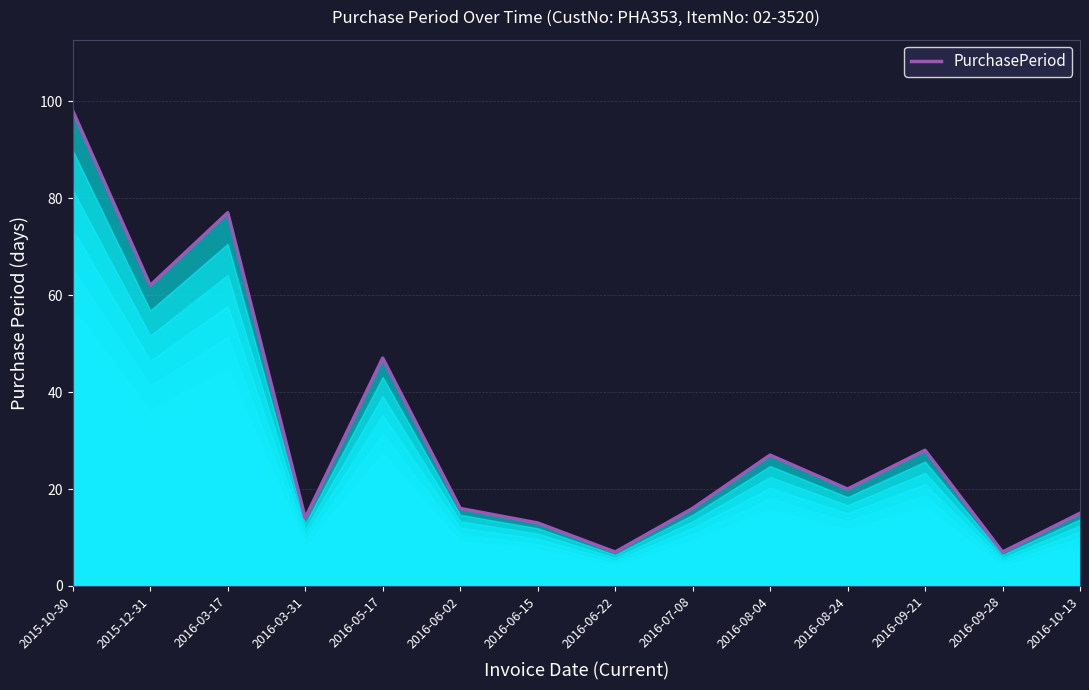

What is the maximum value shown in the chart?

98